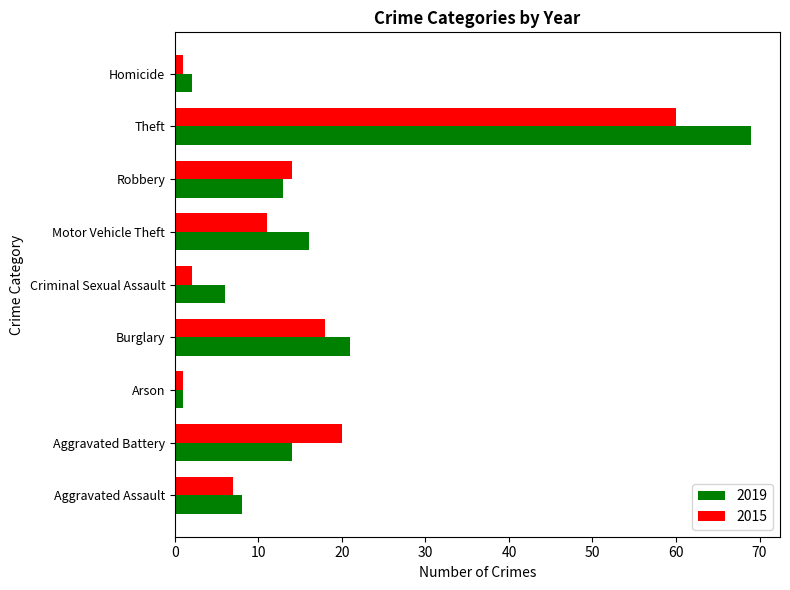

What is the difference between the maximum and minimum values in the 2015 series?

59